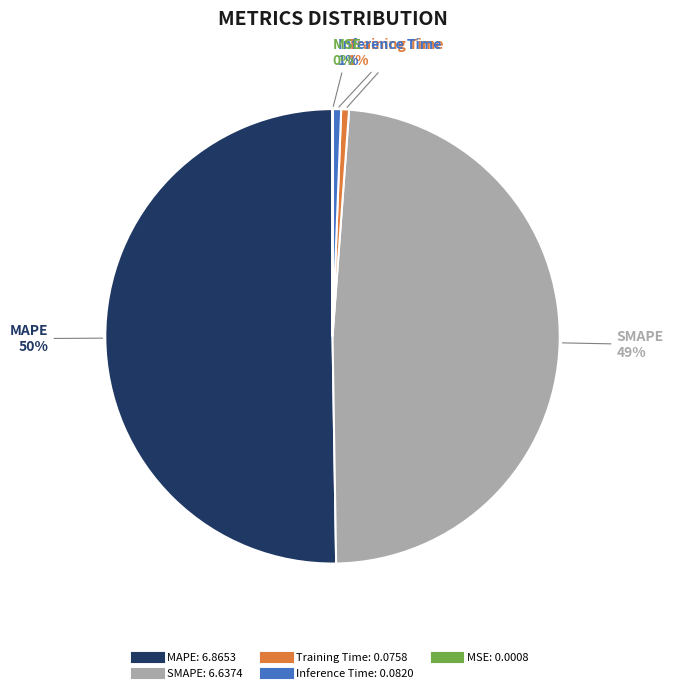

What is the largest slice in the pie chart?

MAPE